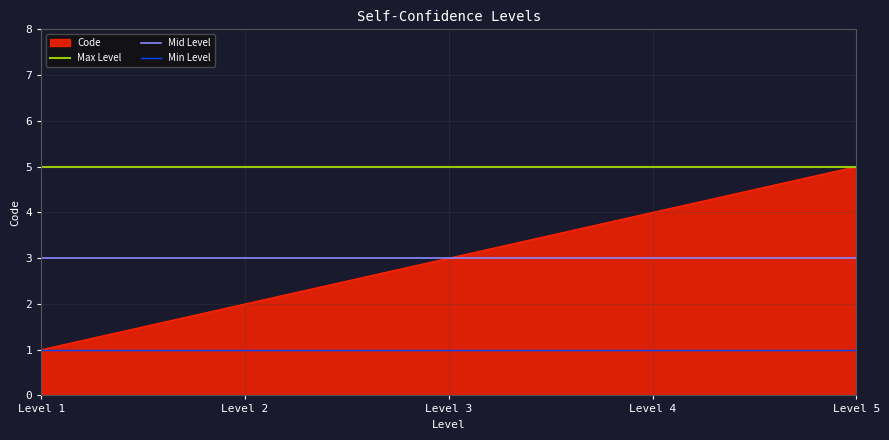

At which label does Mid Level reach its minimum?

Level 1